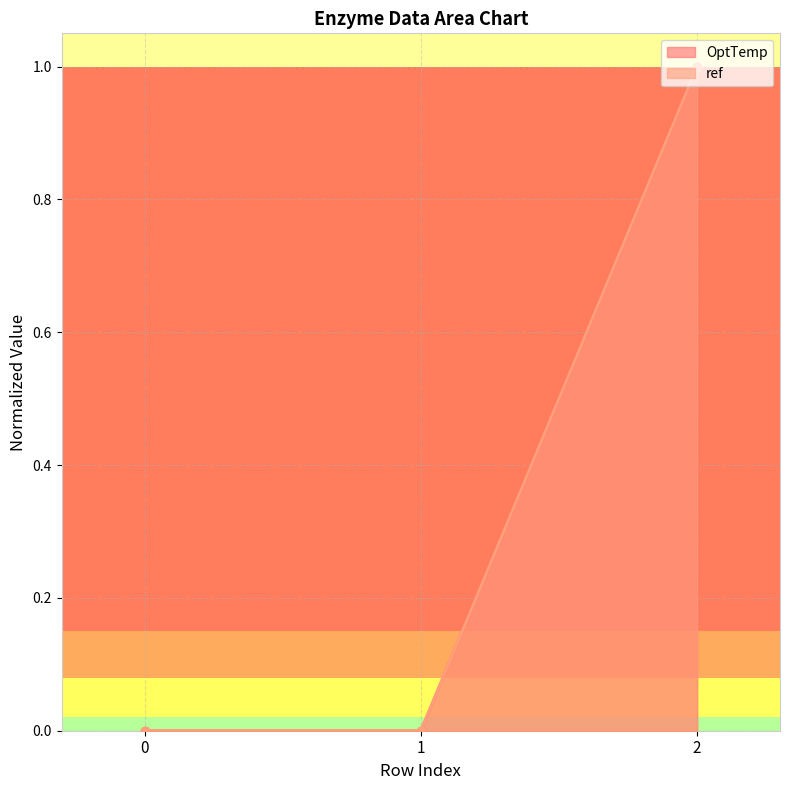

True or false: ref has a value of -0.7 at 0.

False